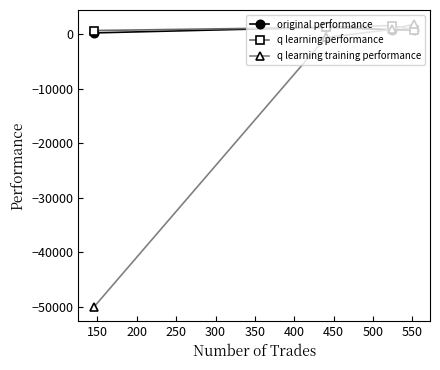

What is the highest value of the q learning training performance series?

1870.3